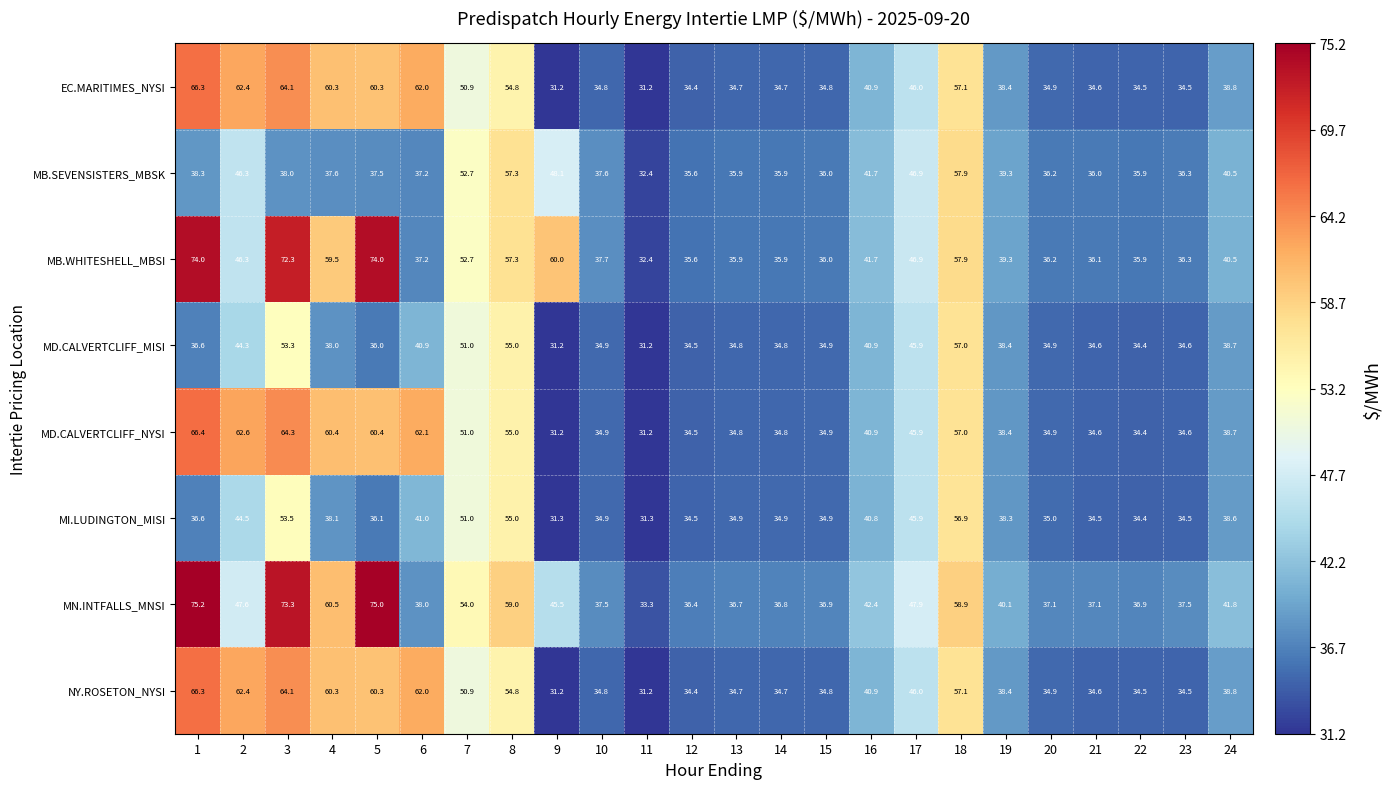

Is it true that NY.ROSETON_NYSI equals 59.7 at 21?

False